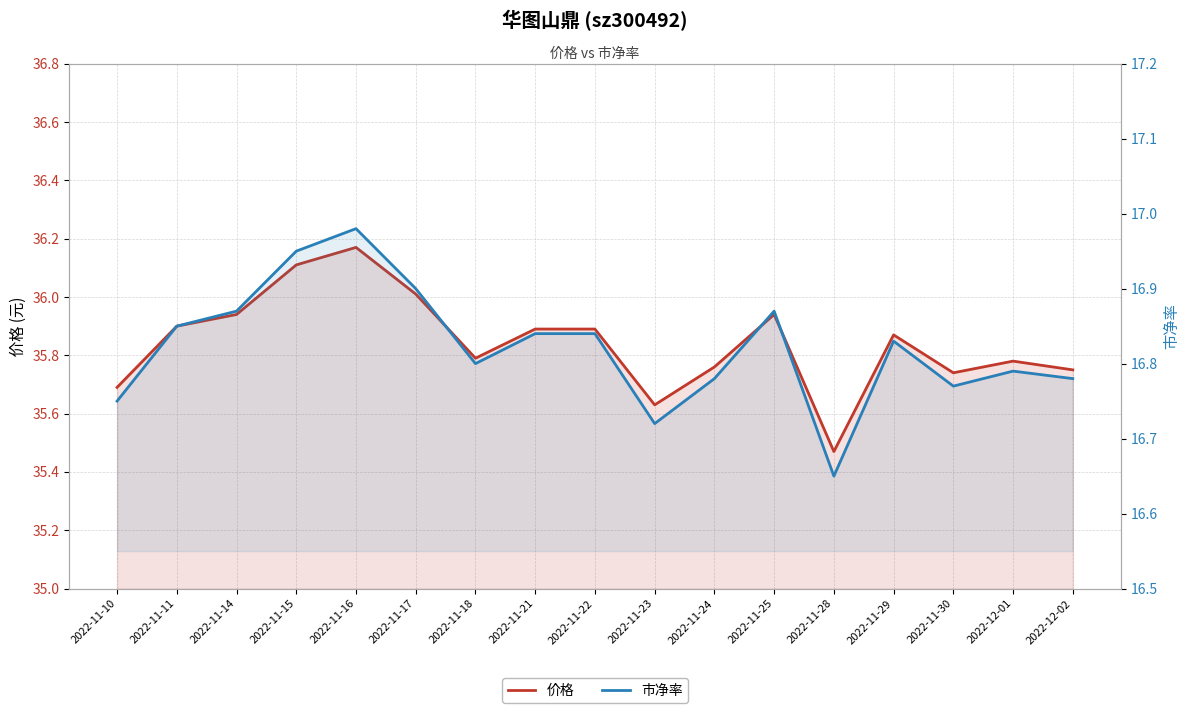

At which category does 市净率 reach its first local valley?

2022-11-18